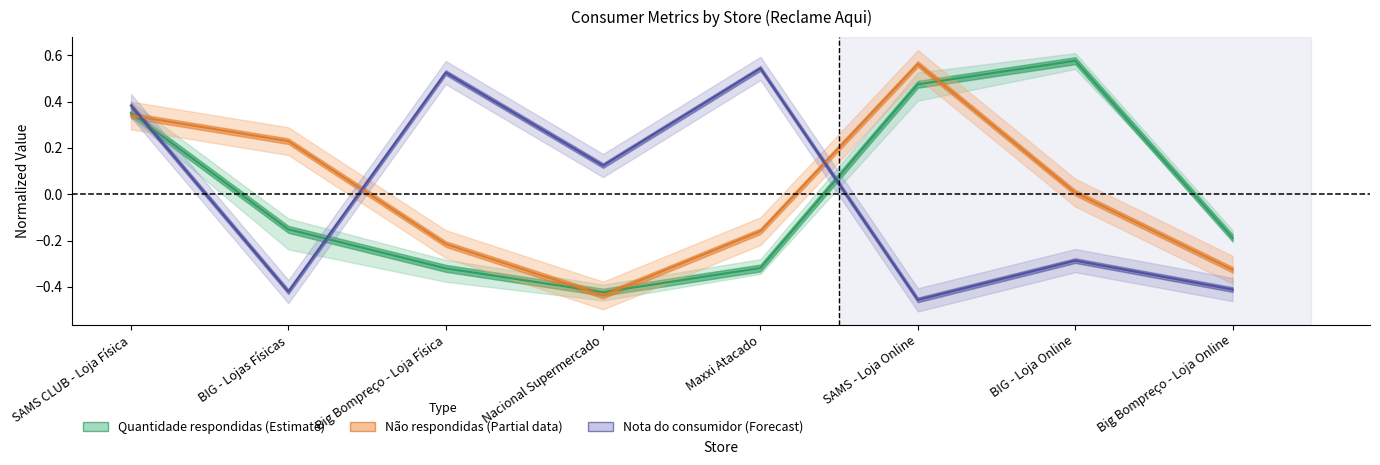

Is this an area chart (filled region under the line)?

No